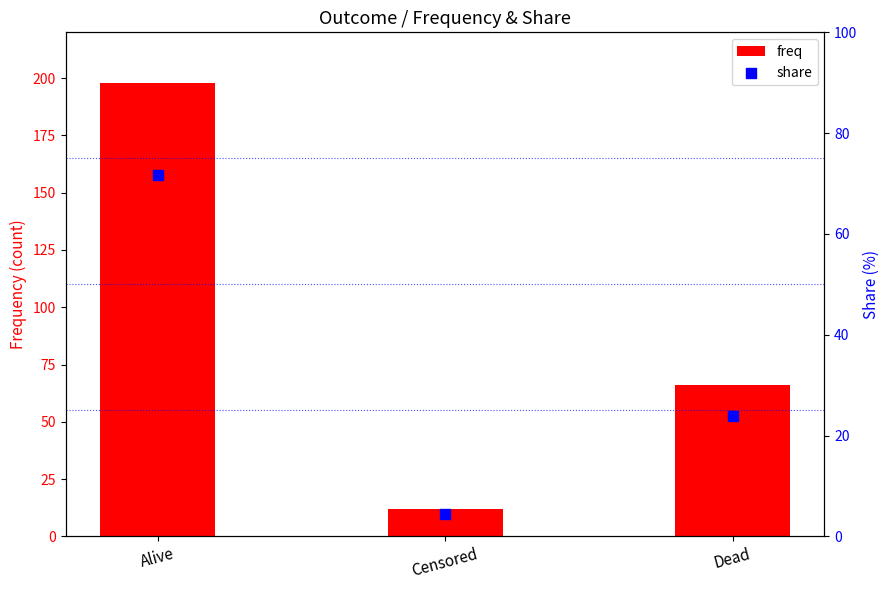

Which series reaches the maximum Y coordinate?

freq